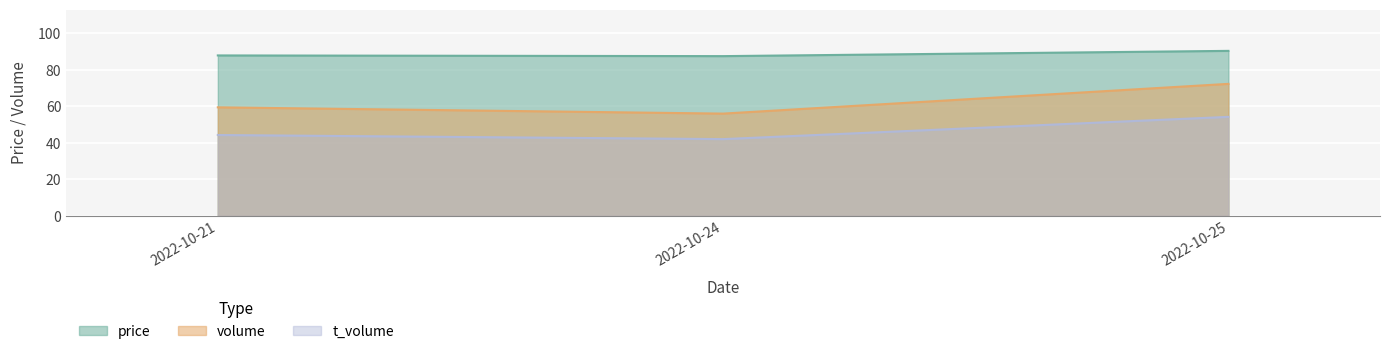

The value of price at 2022-10-25 is 129.1. True or false?

False